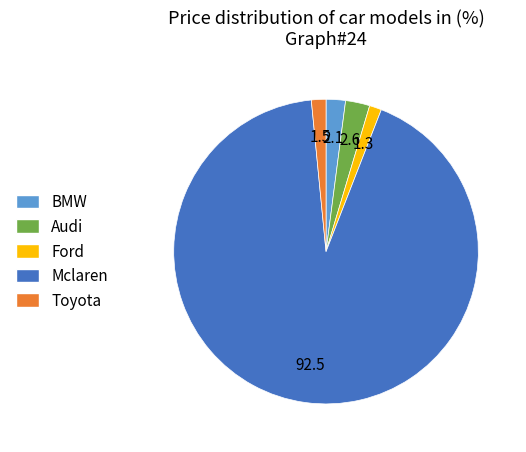

Is it true that Toyota is 16% of the pie?

False